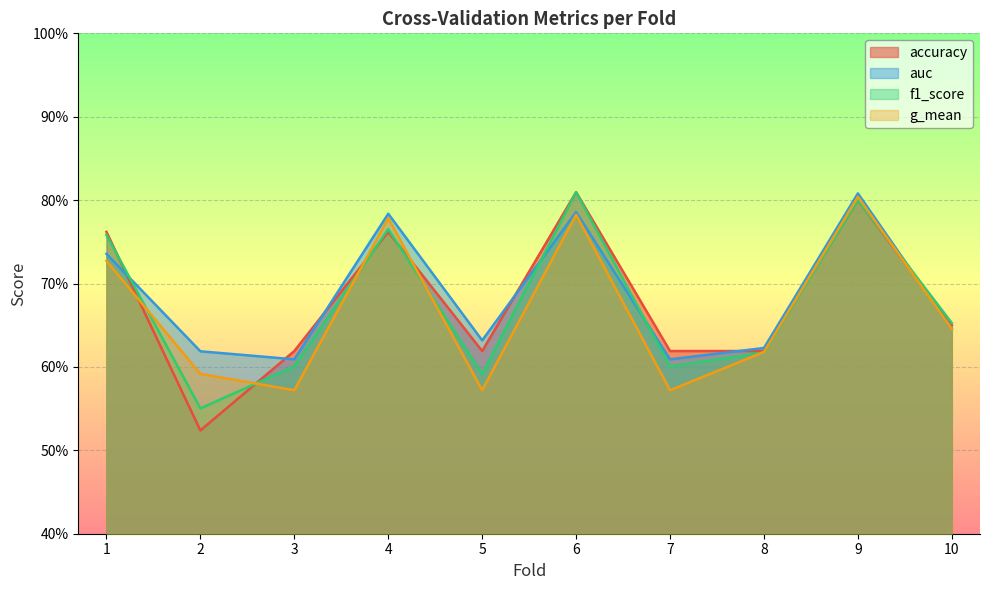

Which series has the largest total across all categories?

auc